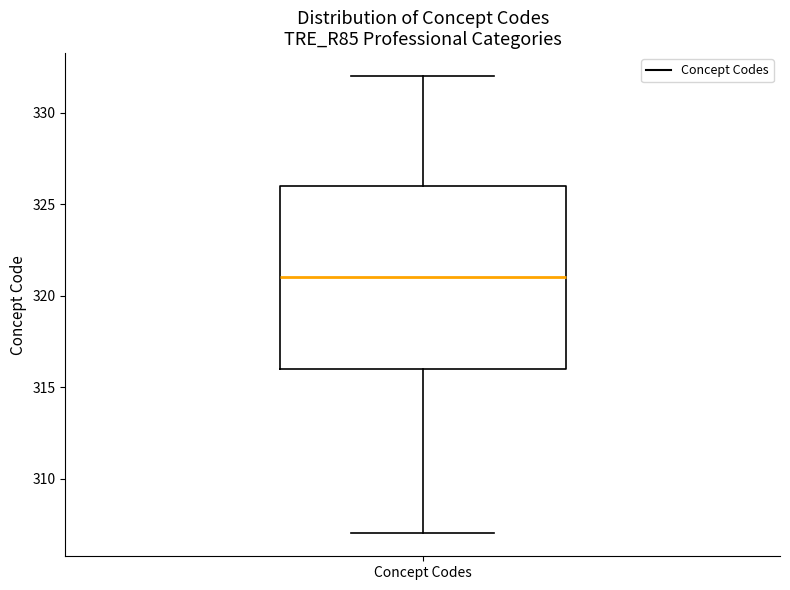

Transcribe this box plot: give where the median line is, the range the box spans, and where the two whiskers end, as read against the y-axis. The values are not printed on the chart, so give them approximately, as read against the axis.

median 321, box 316 to 326, whiskers 307 to 332